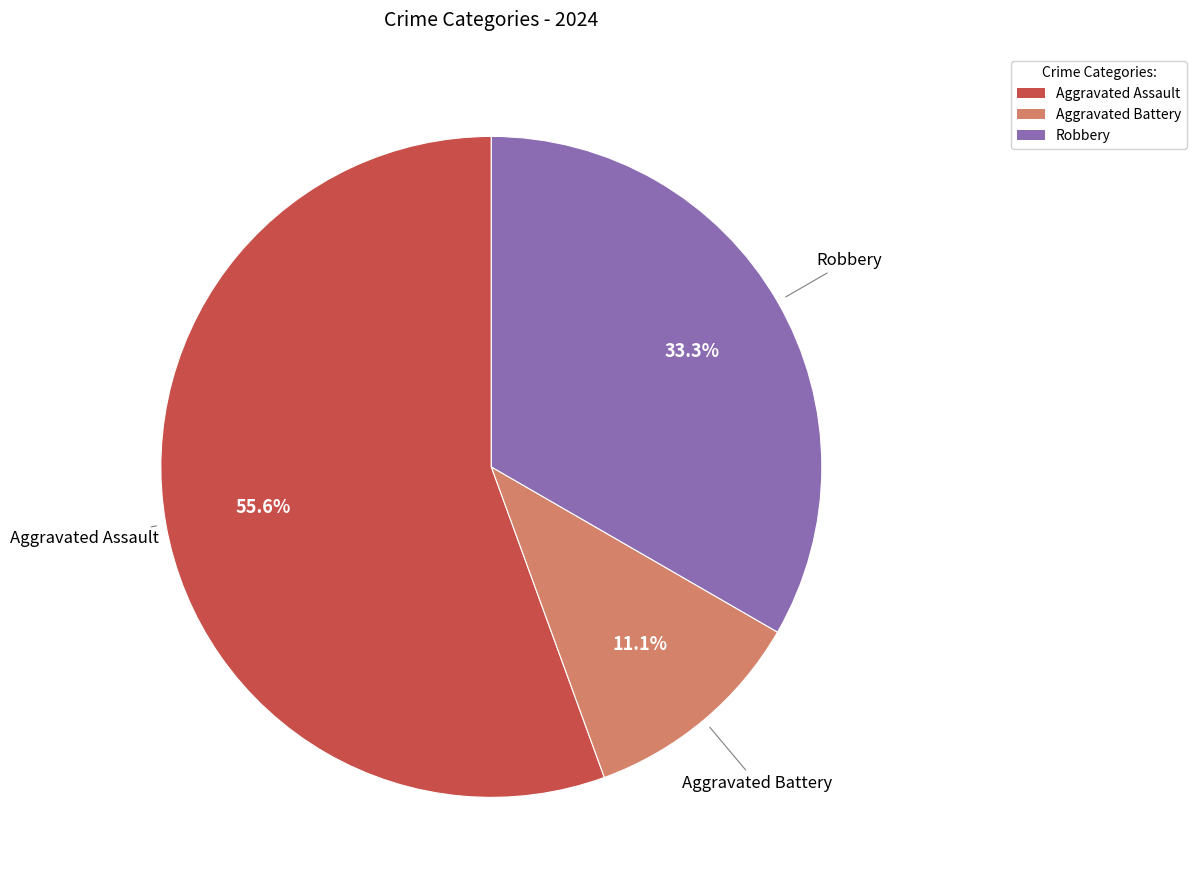

Count the number of slices in the pie.

3